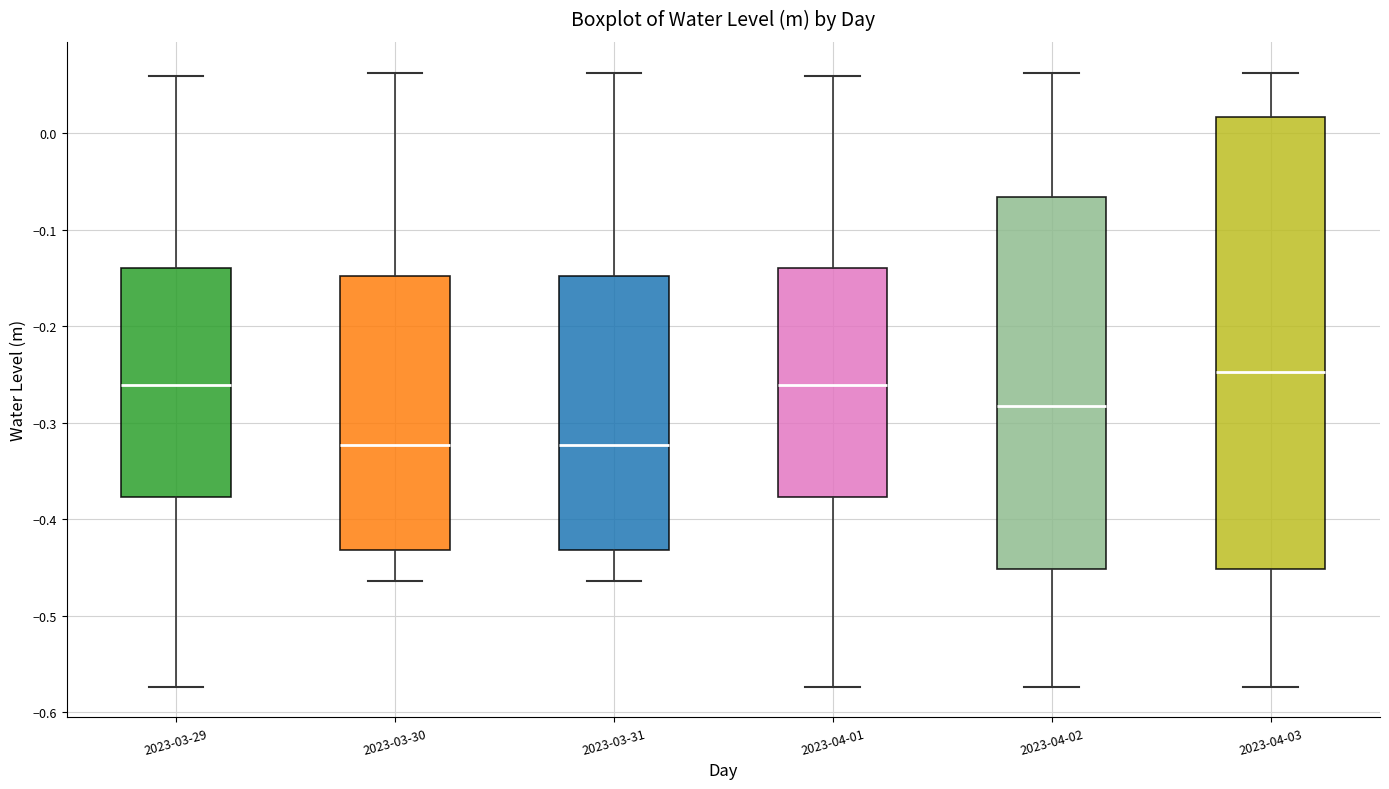

Which box is the tallest, from its lower edge to its upper edge?

2023-04-03